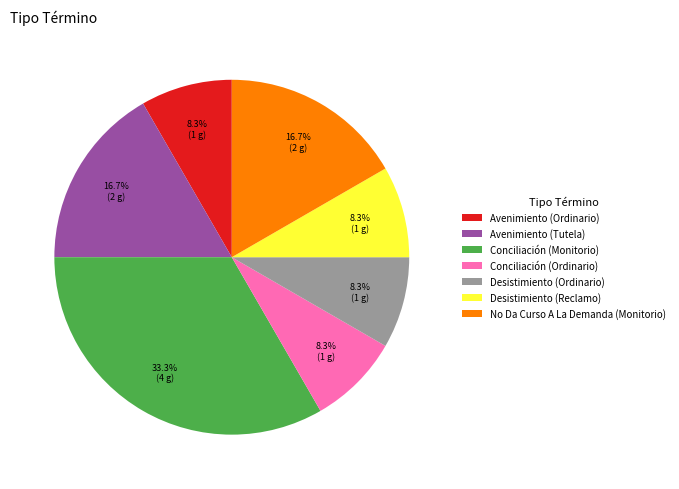

To the nearest percent, what is the combined percentage of Conciliación (Monitorio) and Desistimiento (Reclamo)?

42%